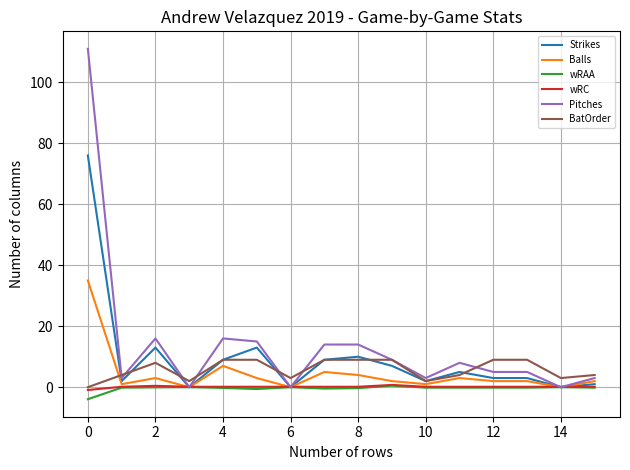

True or false: Pitches has more than 0 interior local peaks.

True